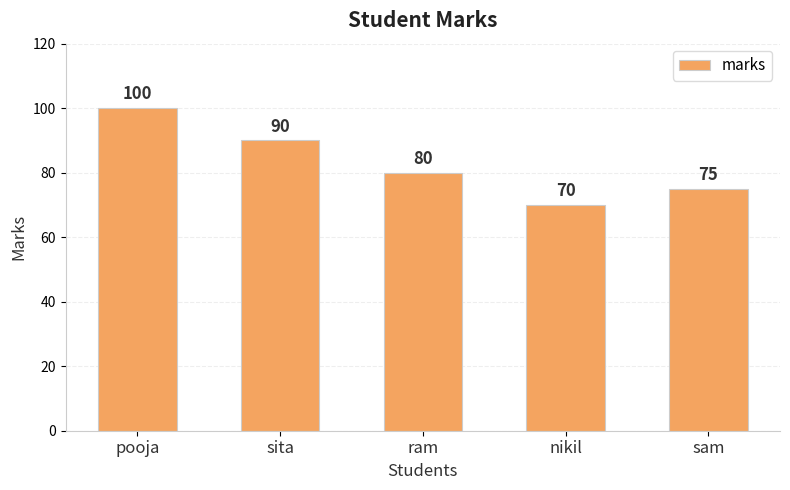

The value at pooja is 100. True or false?

True